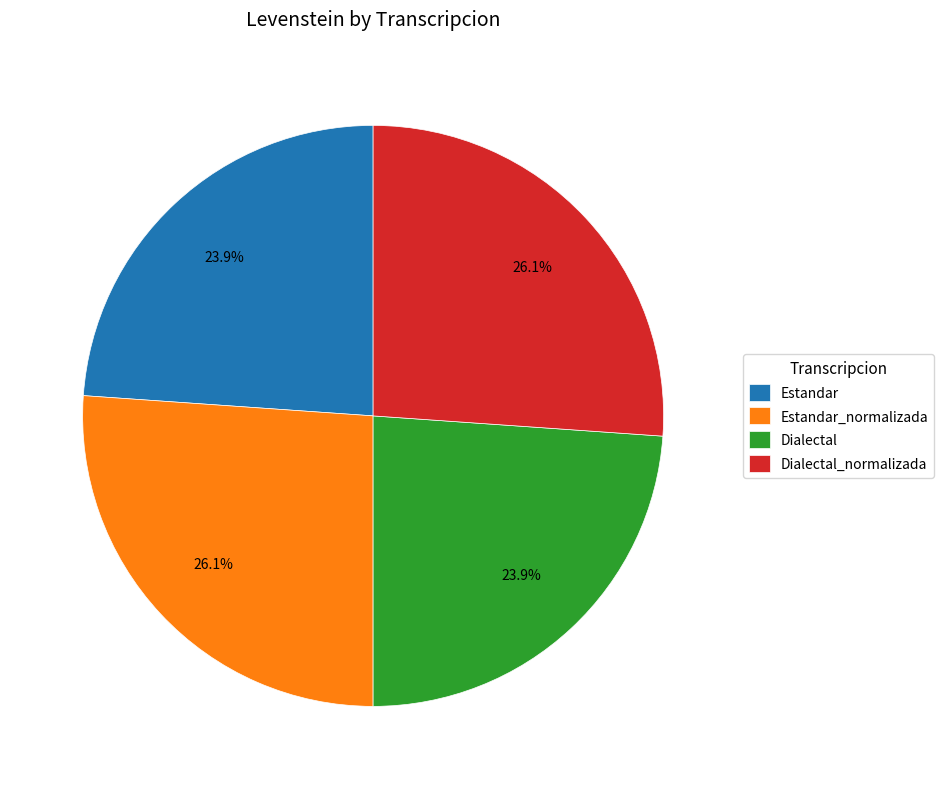

What percentage is the Estandar_normalizada slice, to the nearest percent?

26%